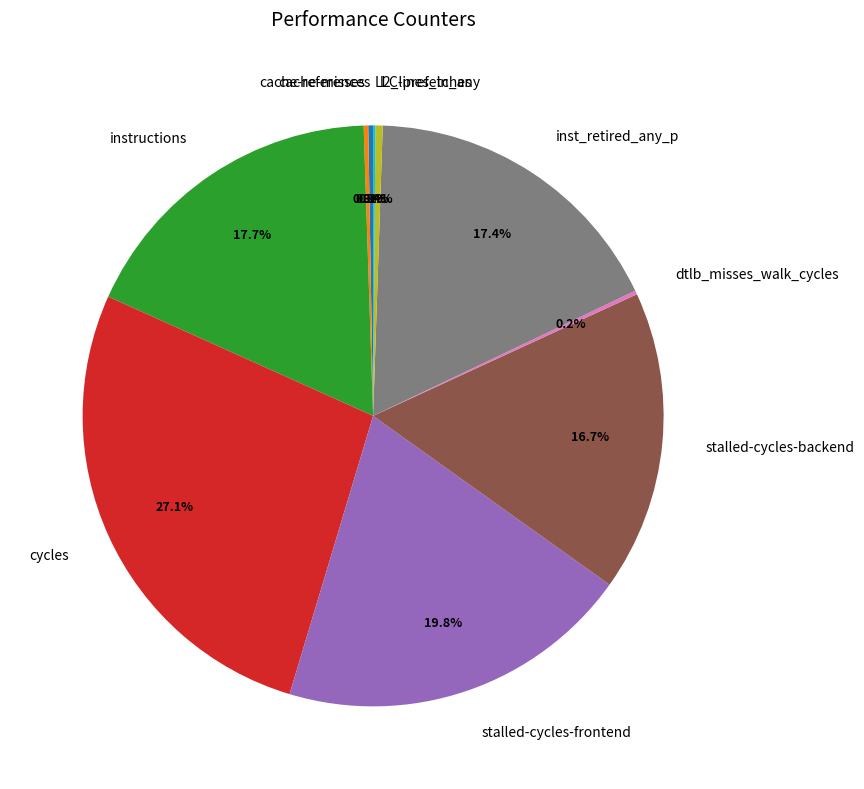

Which slice is the largest?

cycles